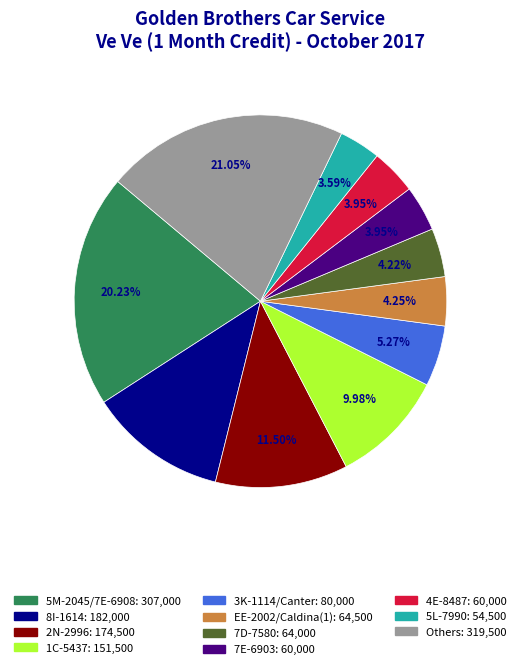

Does any single category account for the majority?

No